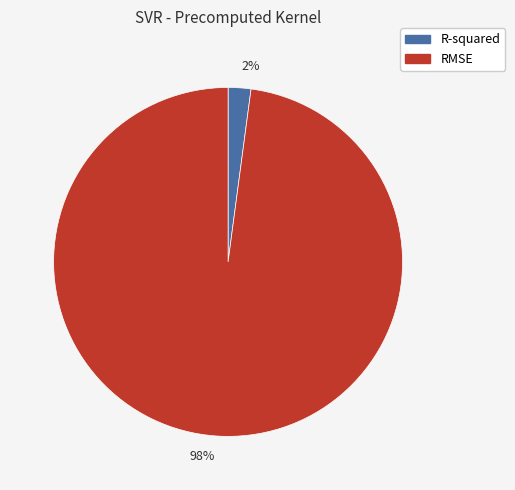

True or false: 2% accounts for 15% of the total.

False